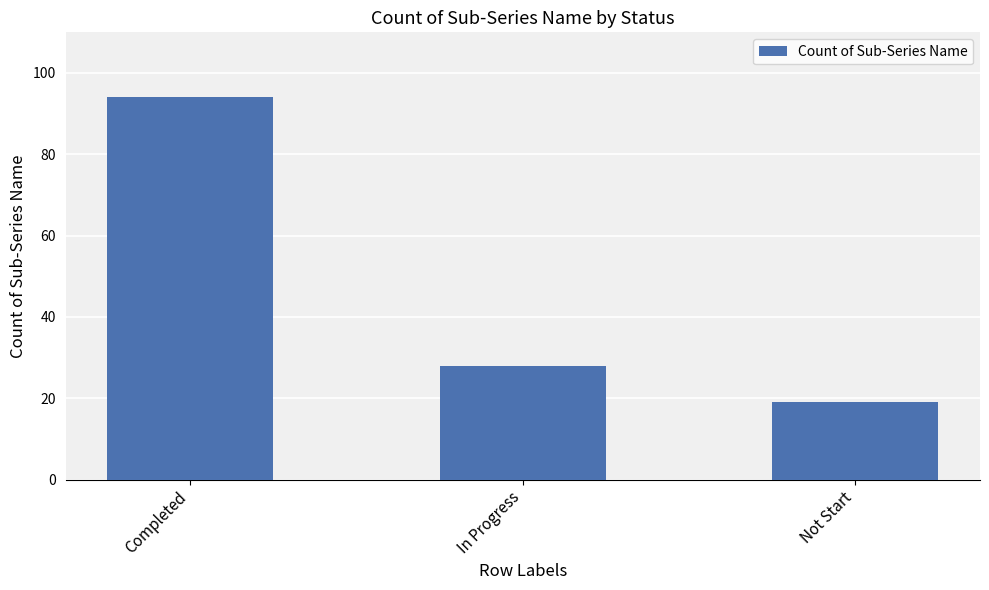

List the labels in order of value, largest first.

Completed, In Progress, Not Start